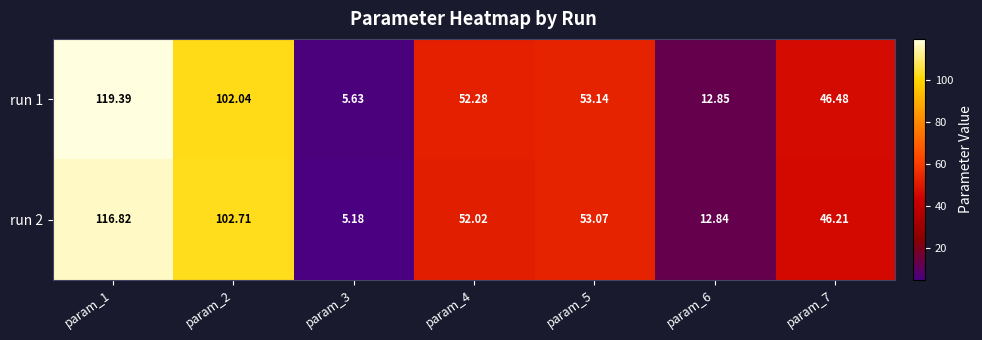

Is the value of run 1 at param_6 greater than the value of run 2 at param_5?

No